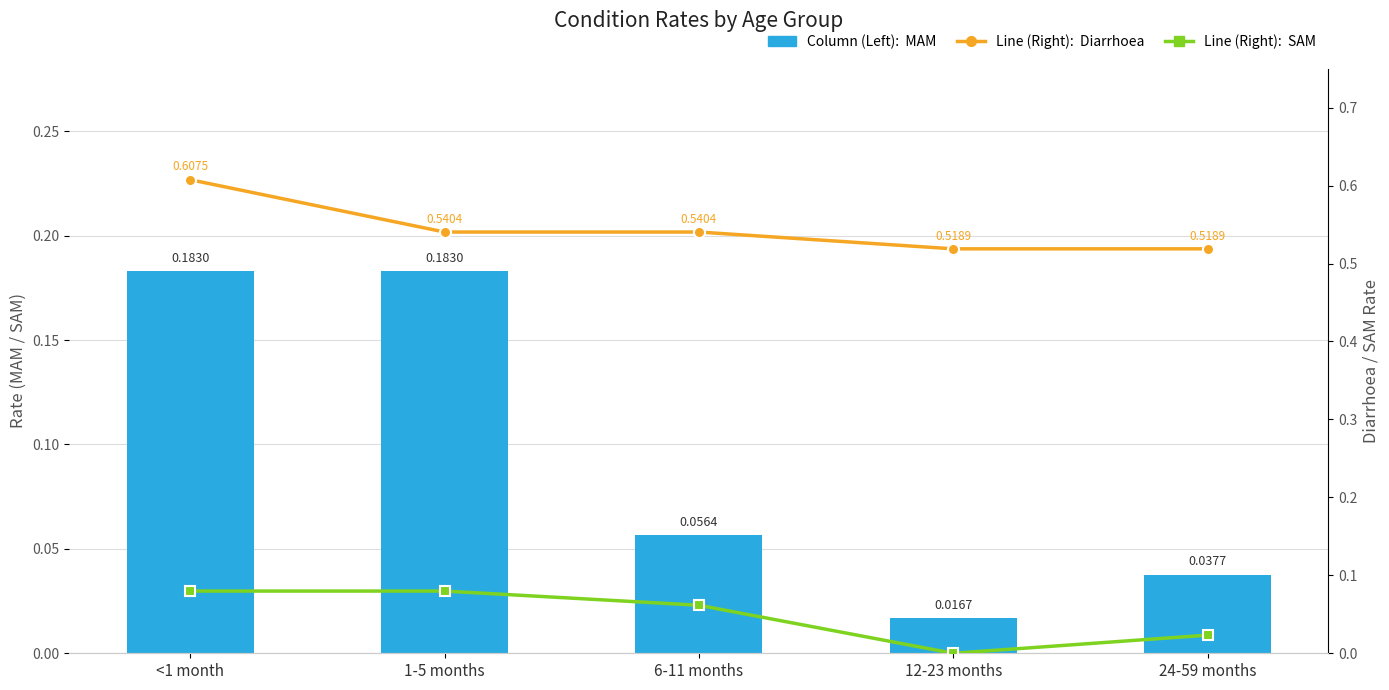

What are all the series names shown in the legend?

MAM, Diarrhoea, SAM